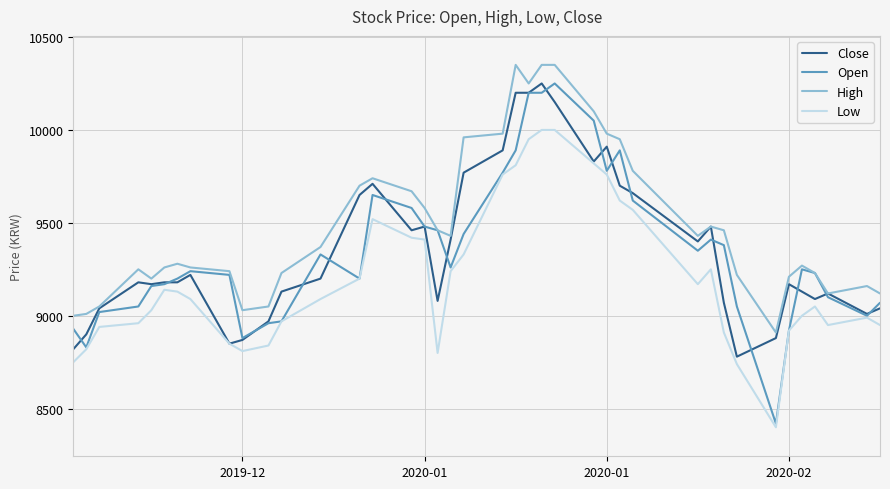

What is the smallest value displayed?

8400